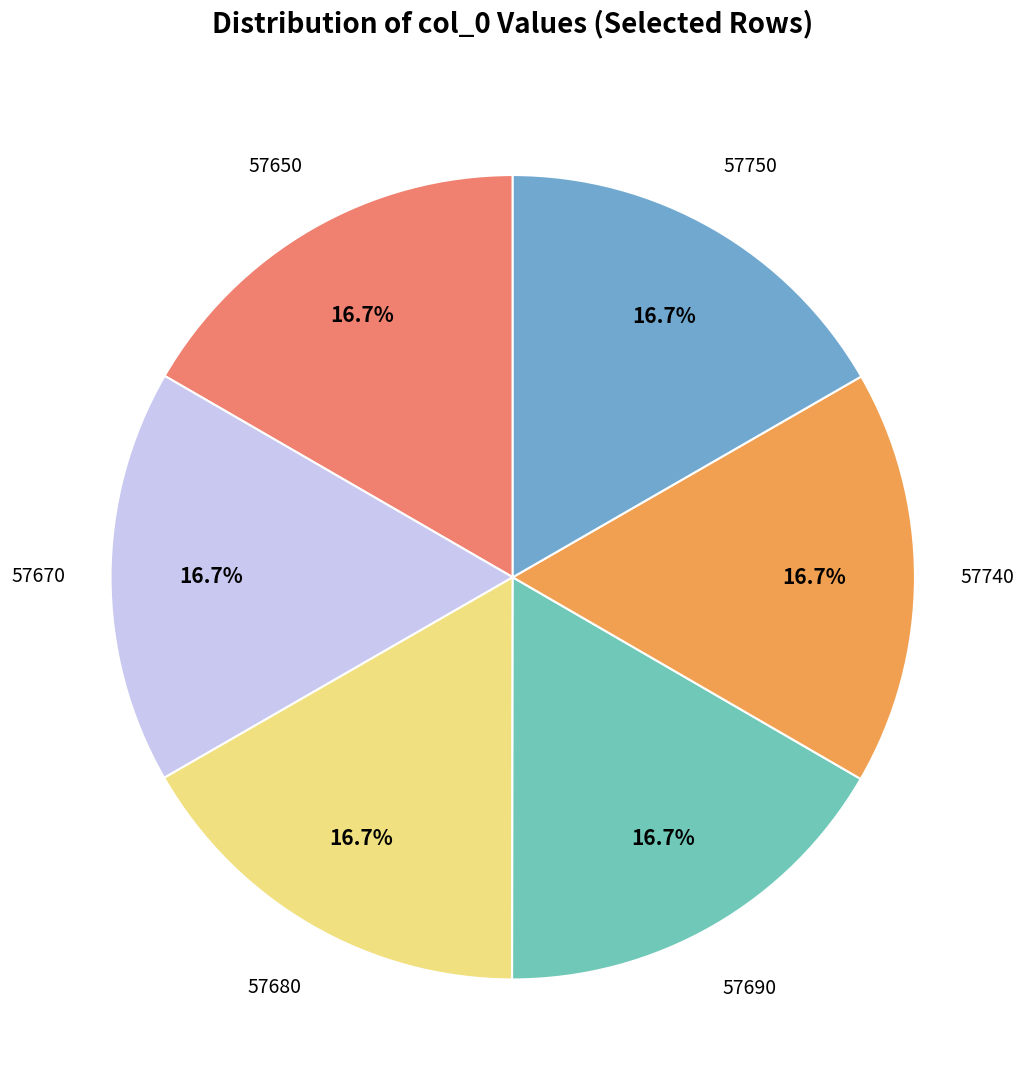

Is there a majority slice in this chart?

No